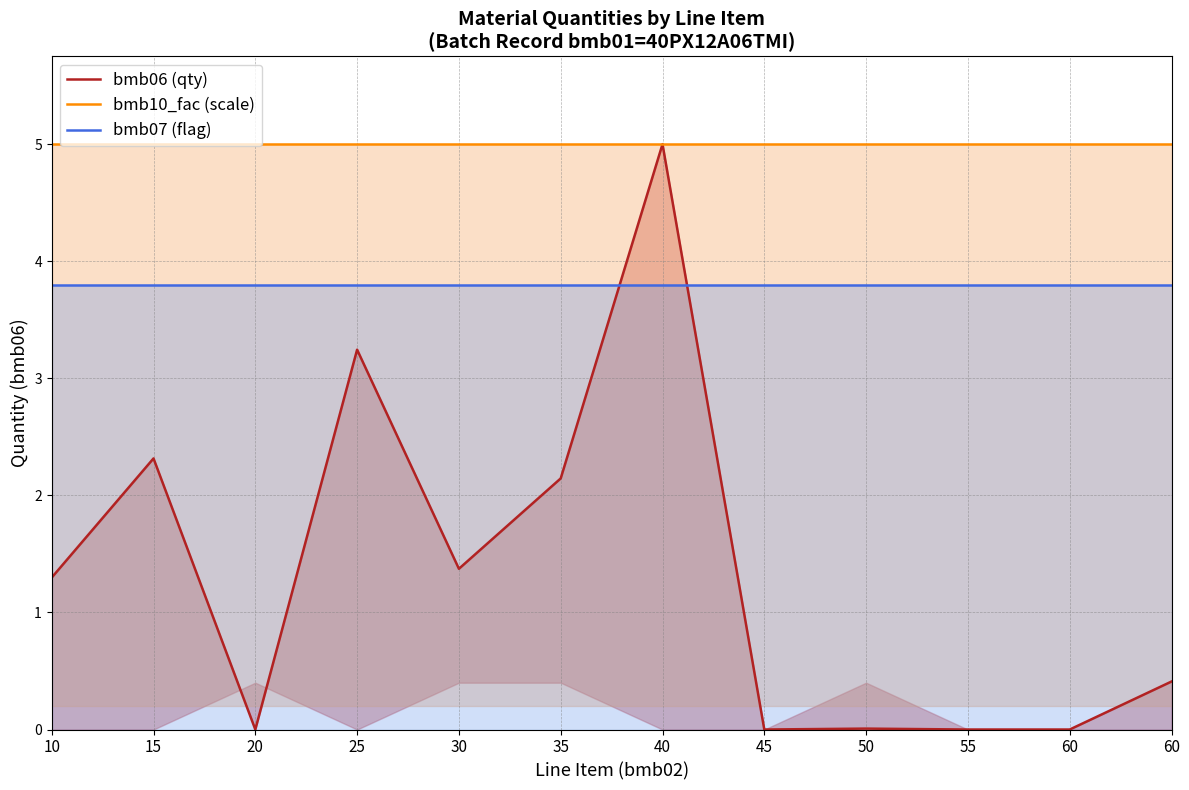

What is the maximum value shown in the chart?

5.0